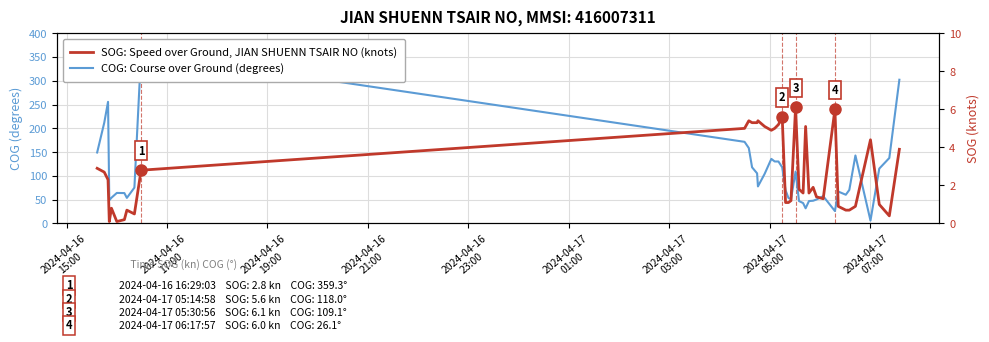

How many values in the SOG: Speed over Ground (knots) series are below 1?

11